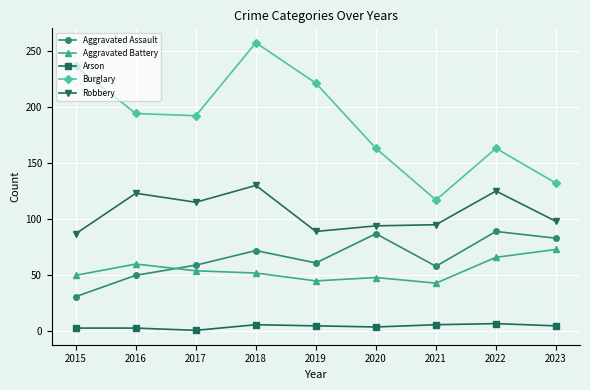

Which series has the largest range (max minus min)?

Burglary